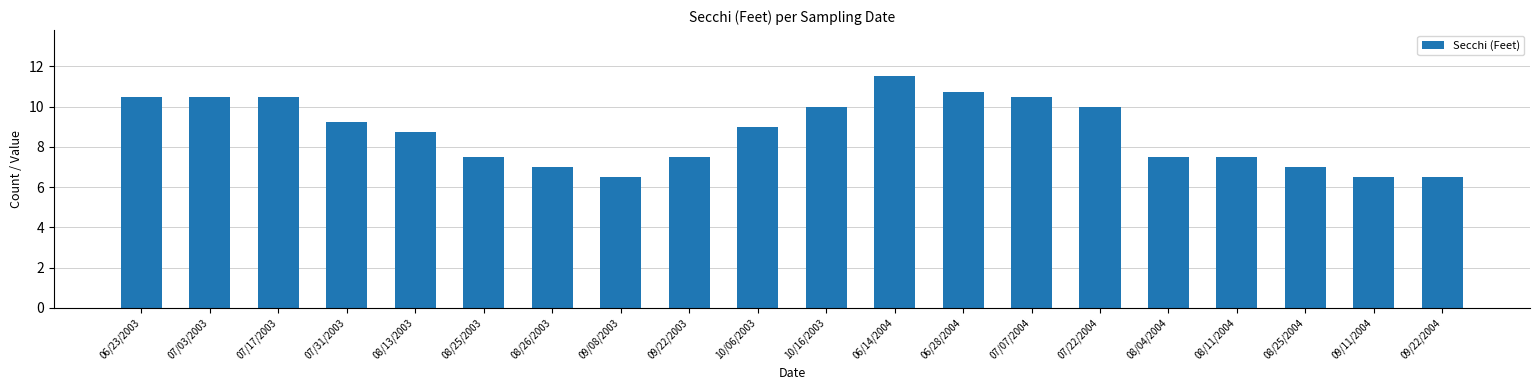

The value at 08/26/2003 is 7.0. True or false?

True